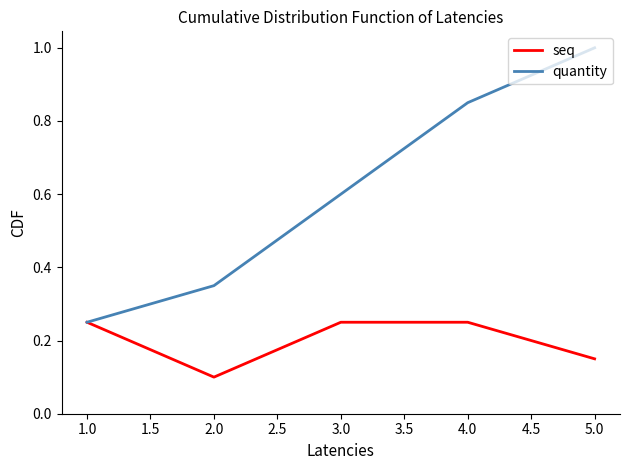

Which series has the largest range (max minus min)?

quantity